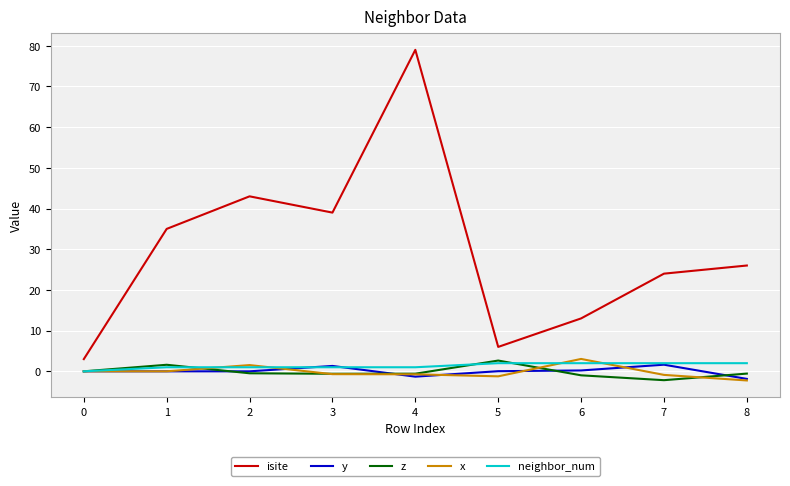

What is the lowest value of the y series?

-1.9